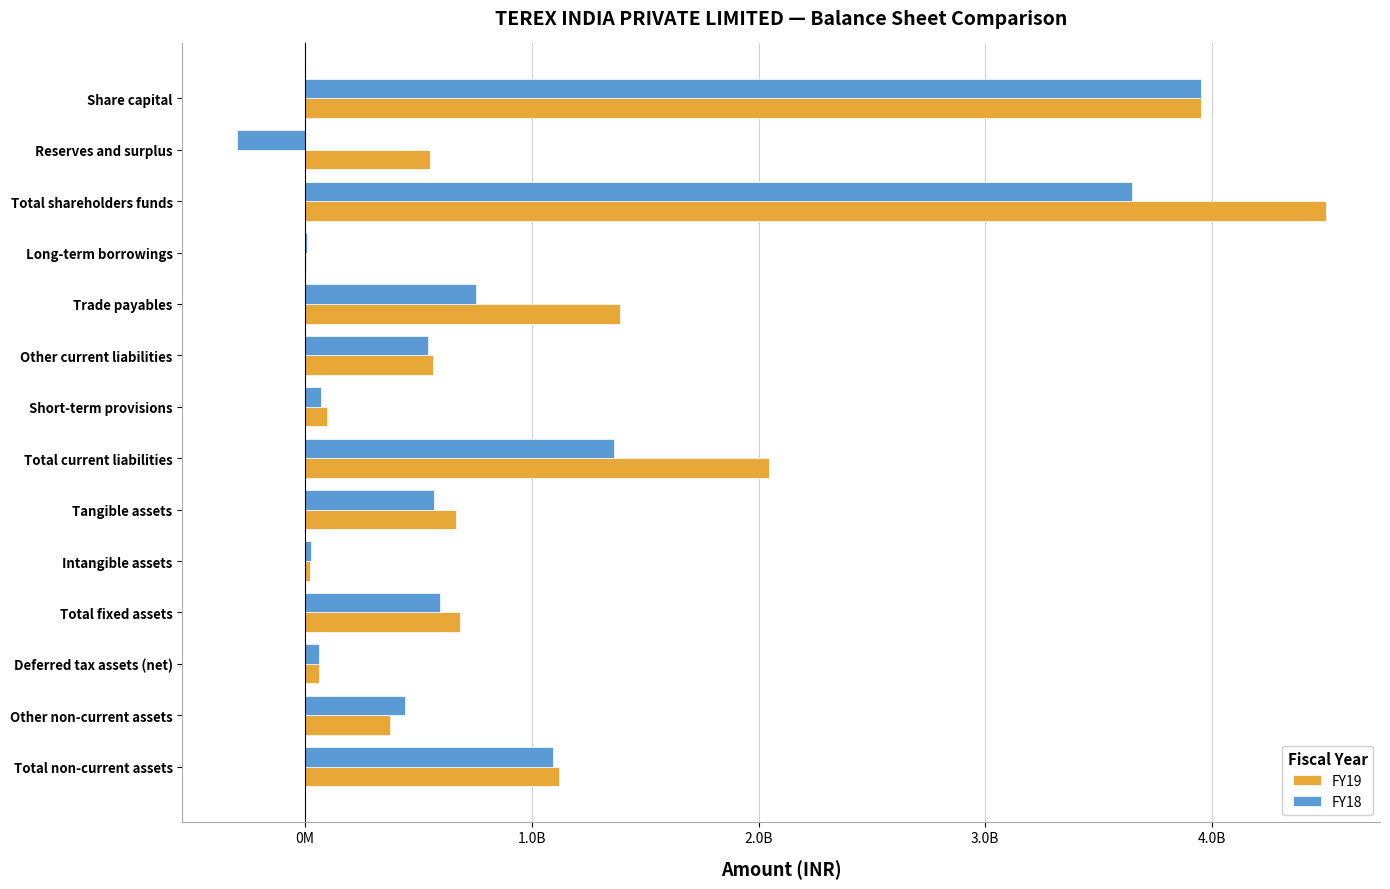

How many groups of bars are there?

14